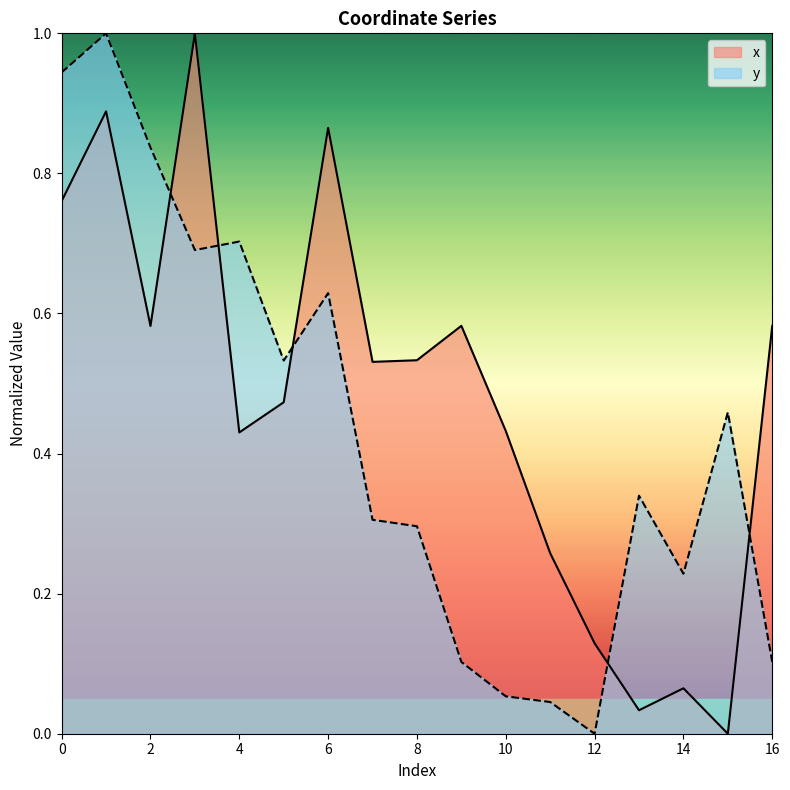

Between 7 and 8, which series saw the biggest shift?

y